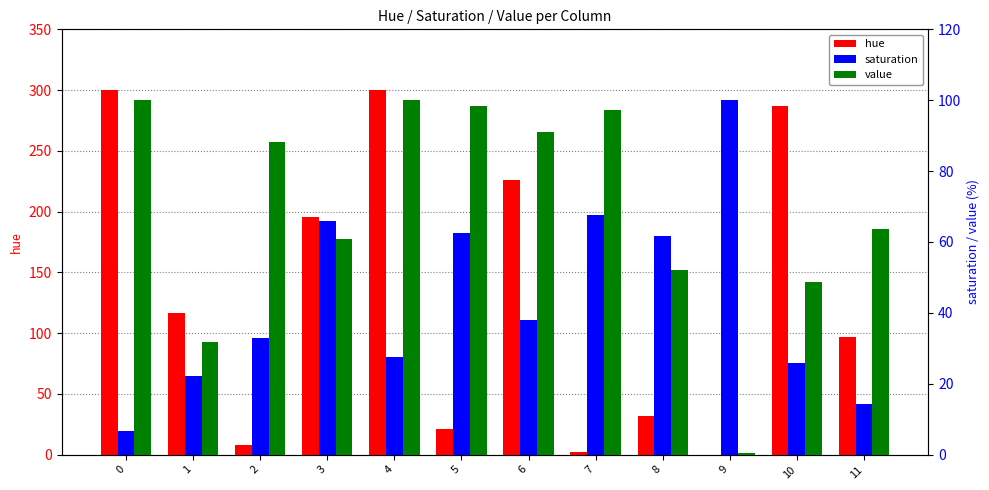

What is the sum of the saturation values at 1 and 3?

88.0